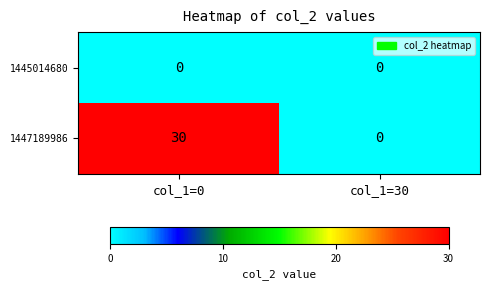

What is the difference between the maximum and minimum values in the 1447189986 series?

30